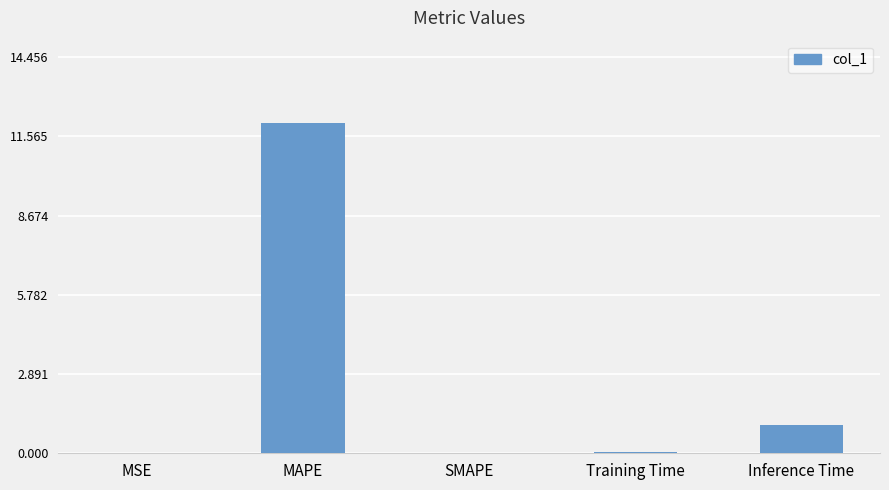

Where is the data nearest to the value 6?

Inference Time